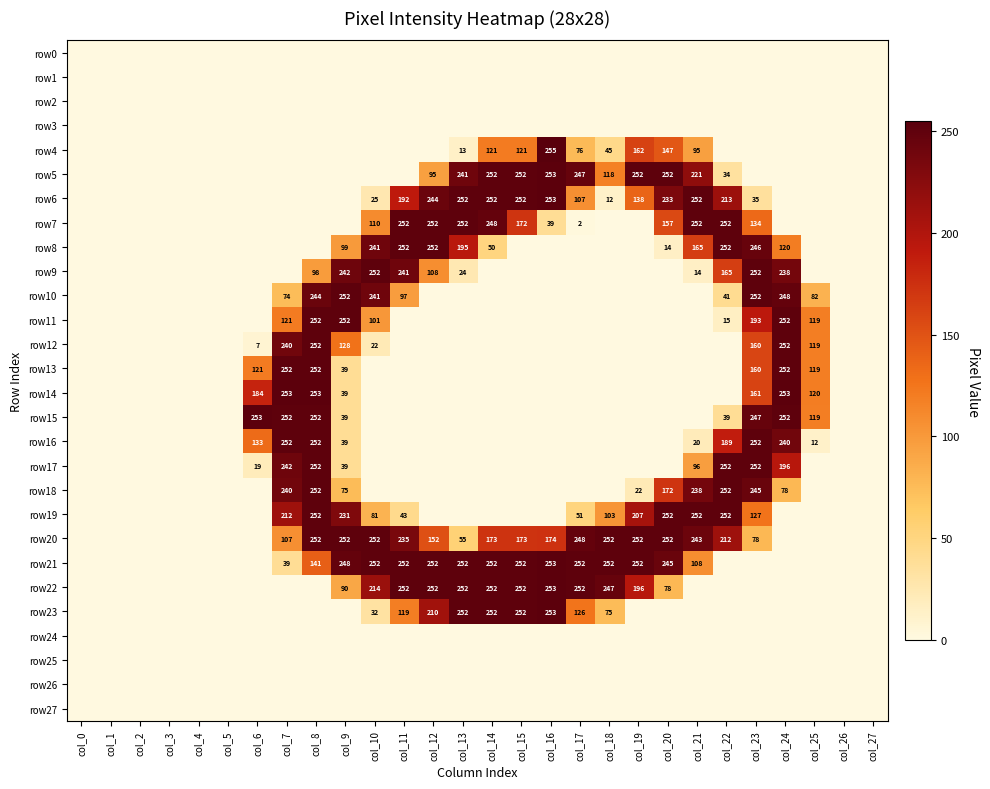

How many data points does each series have?

28